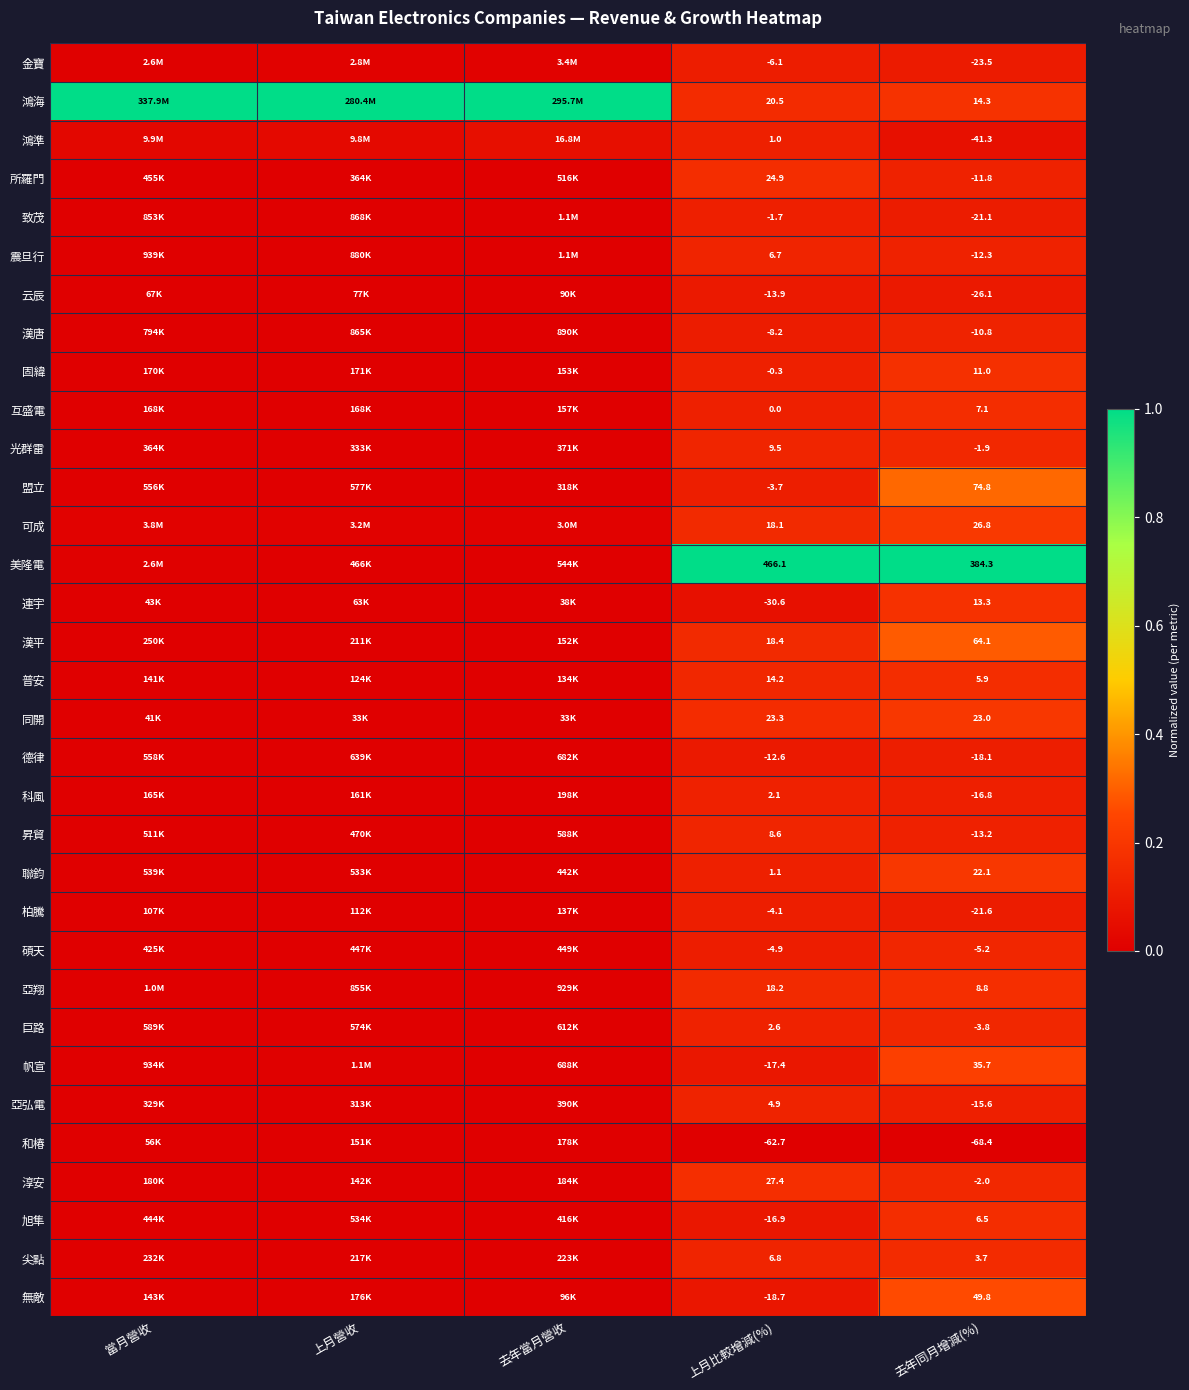

At how many categories does at least one series exceed 0?

5